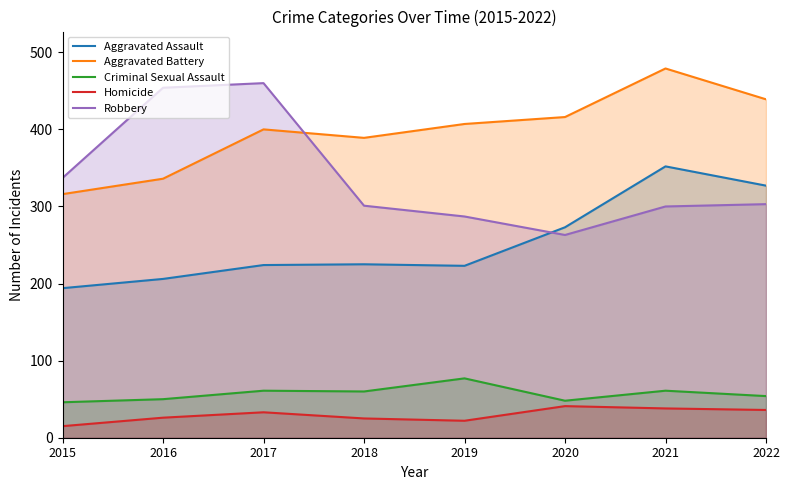

What is the value of the Robbery point at the 1st from the left?

337